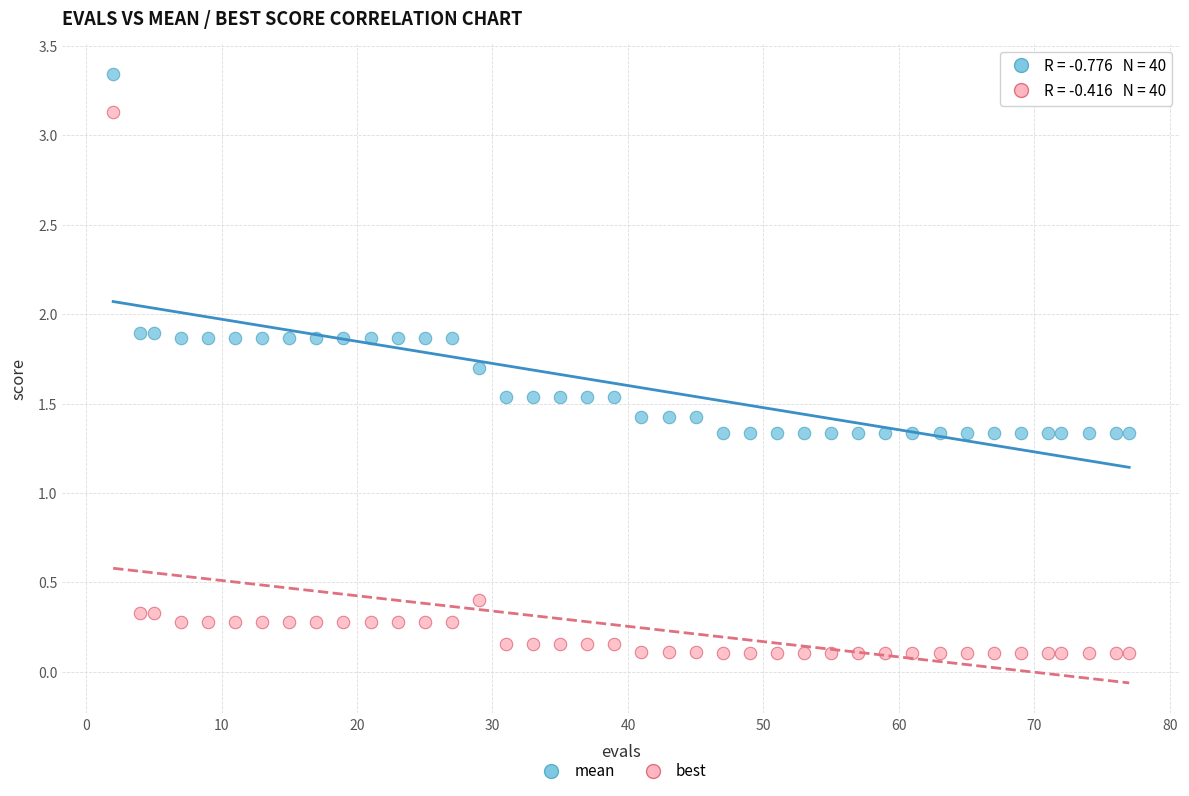

Which series contains the highest Y value?

mean